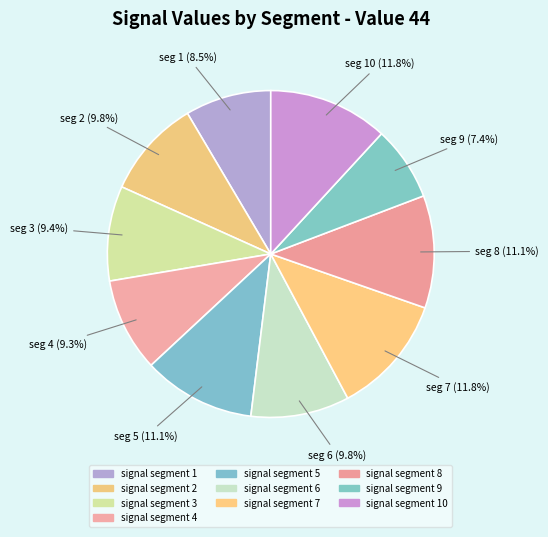

Is signal segment 8 the majority of the pie?

No